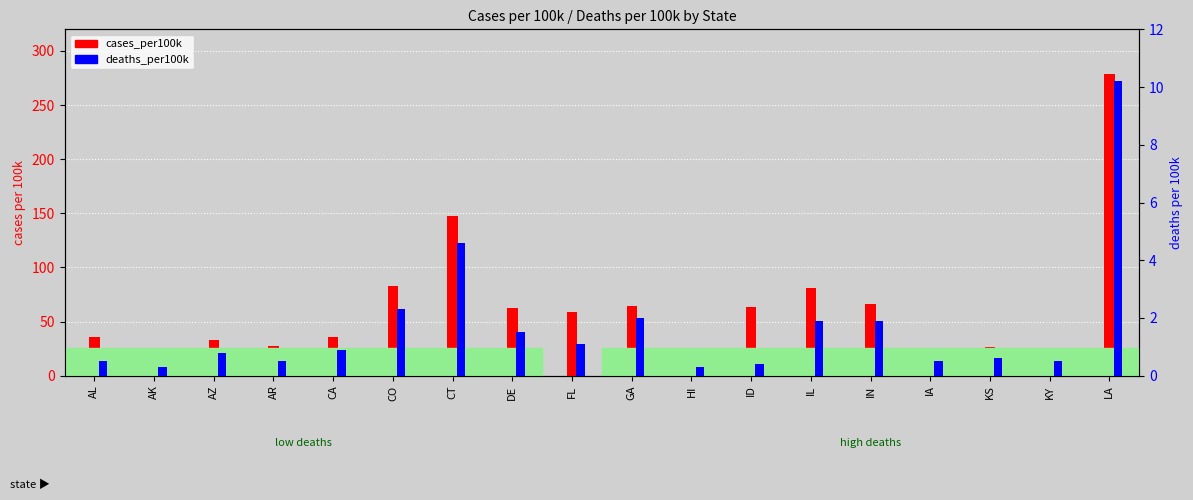

How many groups of bars are there?

18